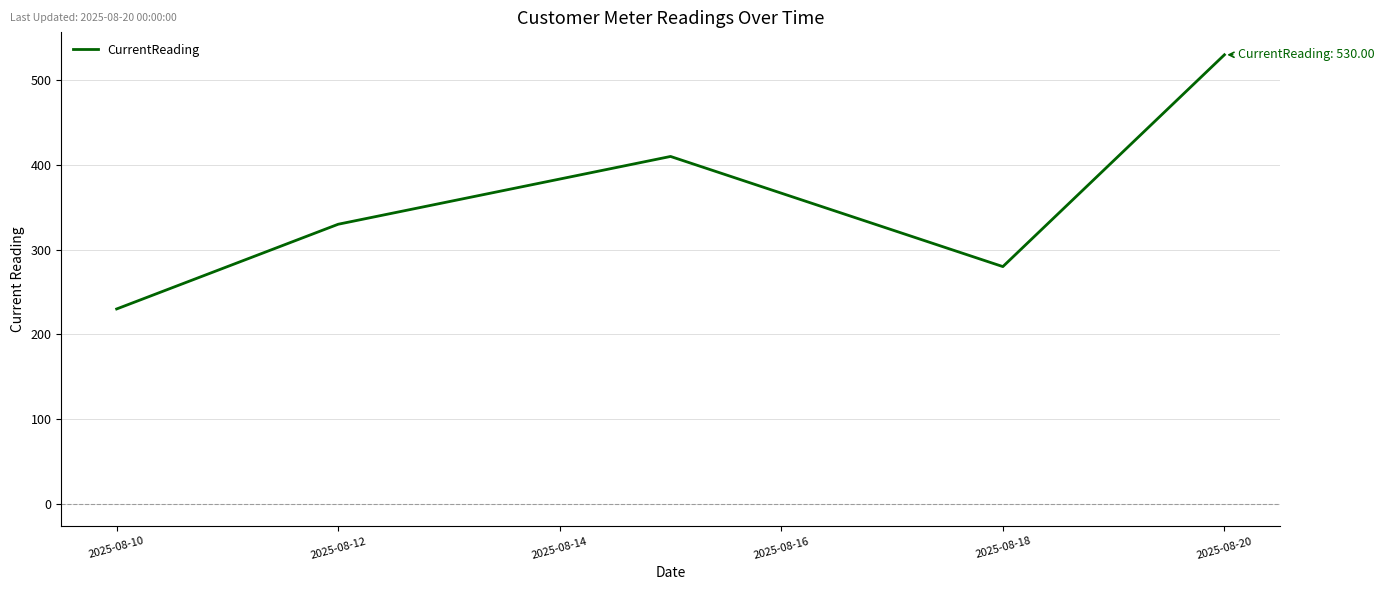

What is the sum of all values?

1780